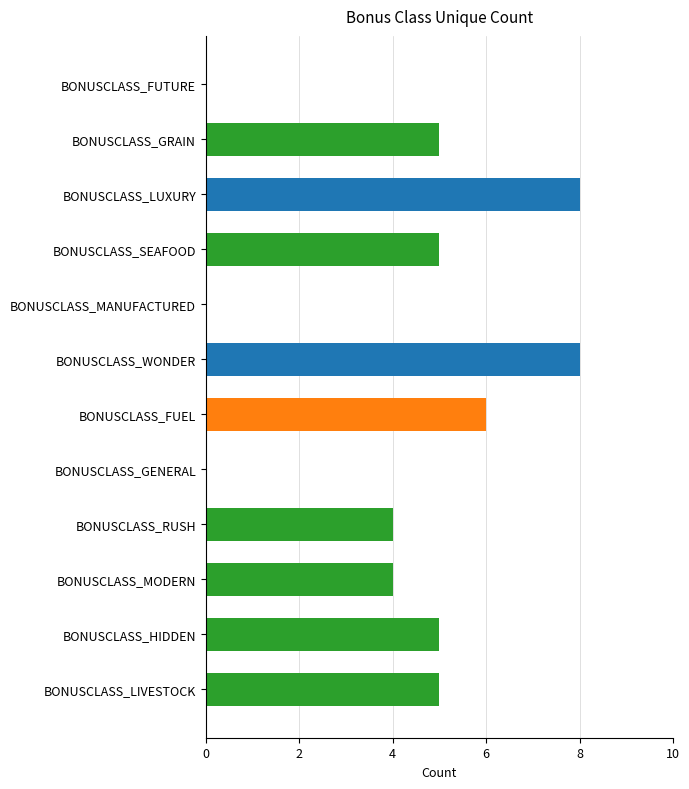

Is it true that the value at BONUSCLASS_MANUFACTURED is -3?

False